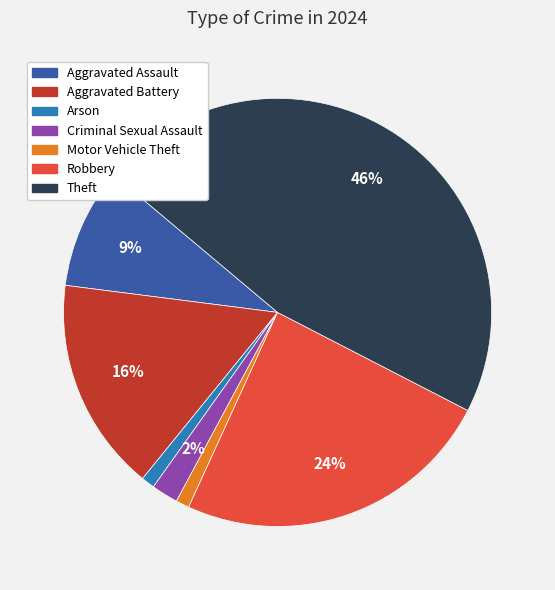

To the nearest percent, what is the average slice percentage?

14%